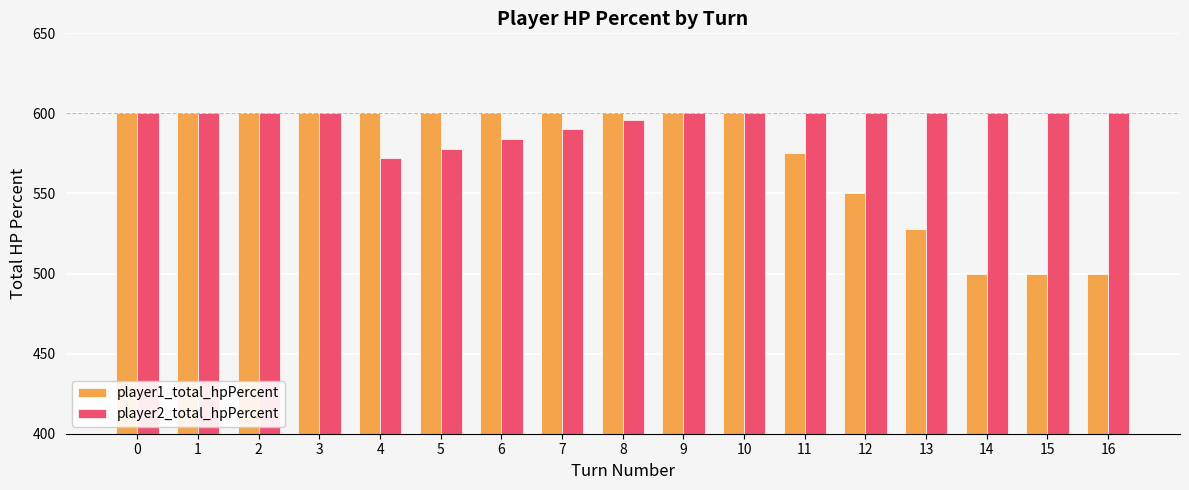

How many groups of bars are there?

17